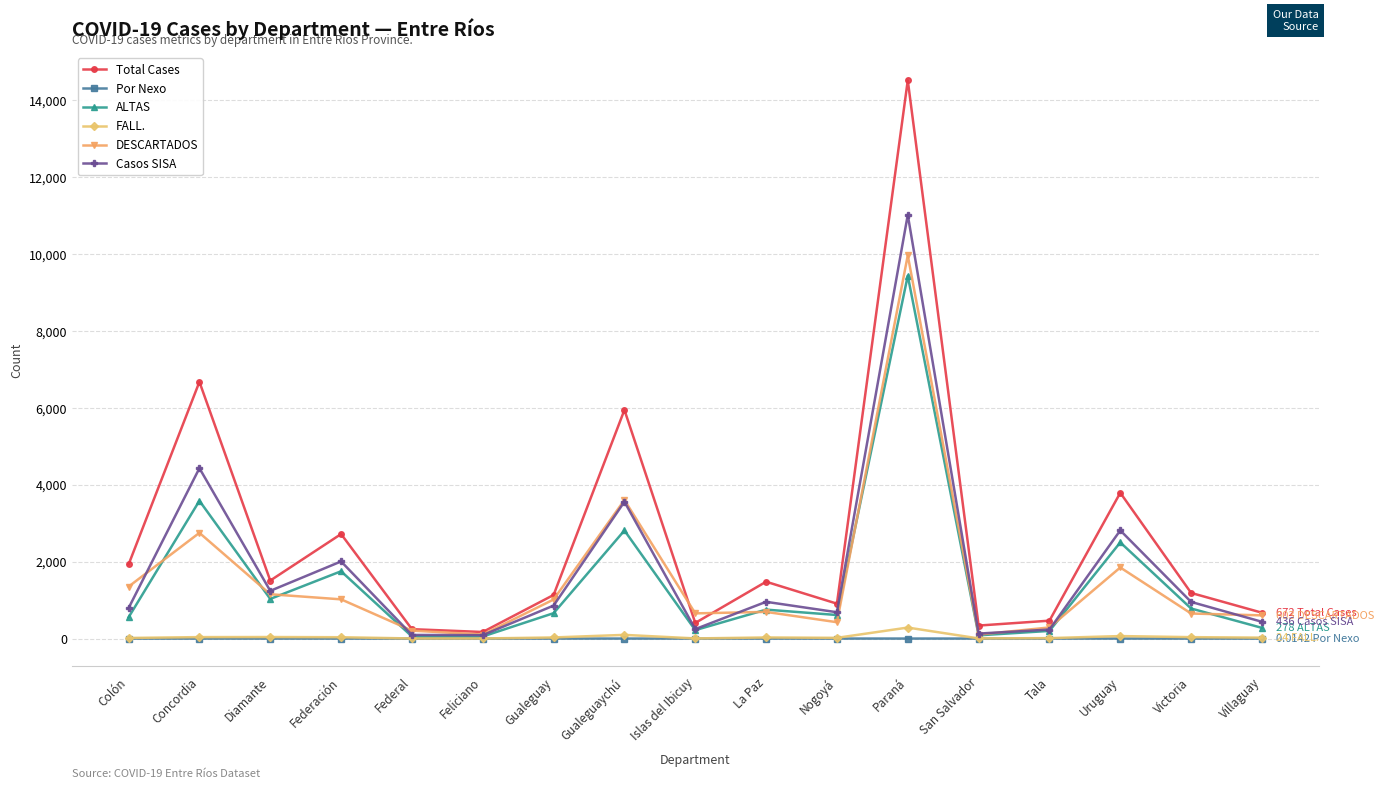

Which series changed the most between Tala and Uruguay?

Total Cases